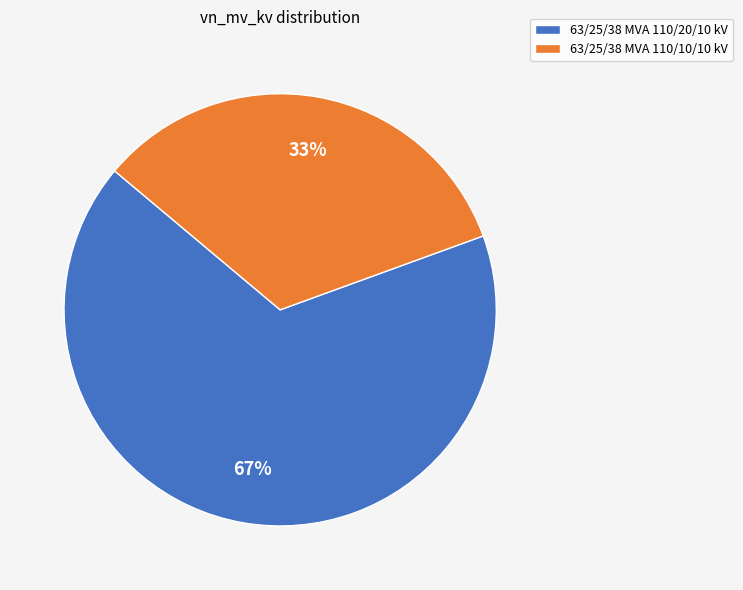

Between 63/25/38 MVA 110/10/10 kV and 63/25/38 MVA 110/20/10 kV, which is larger?

63/25/38 MVA 110/20/10 kV